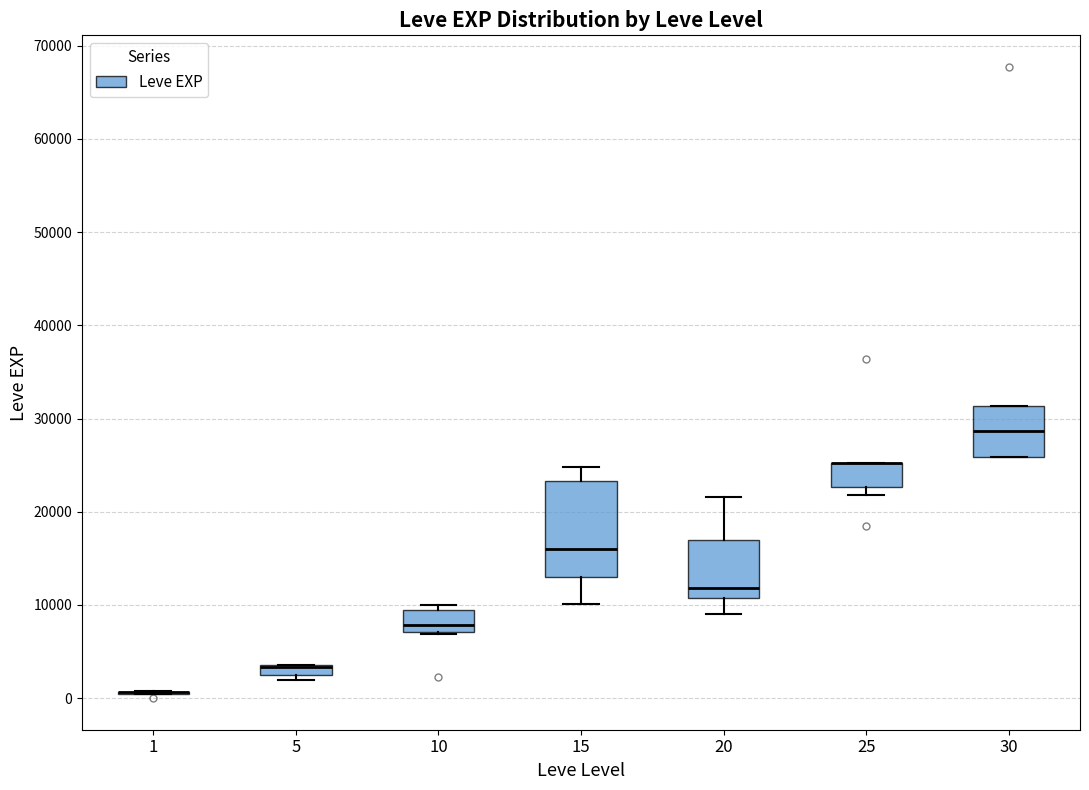

Comparing the boxes themselves (not the whiskers), which one is the tallest?

15